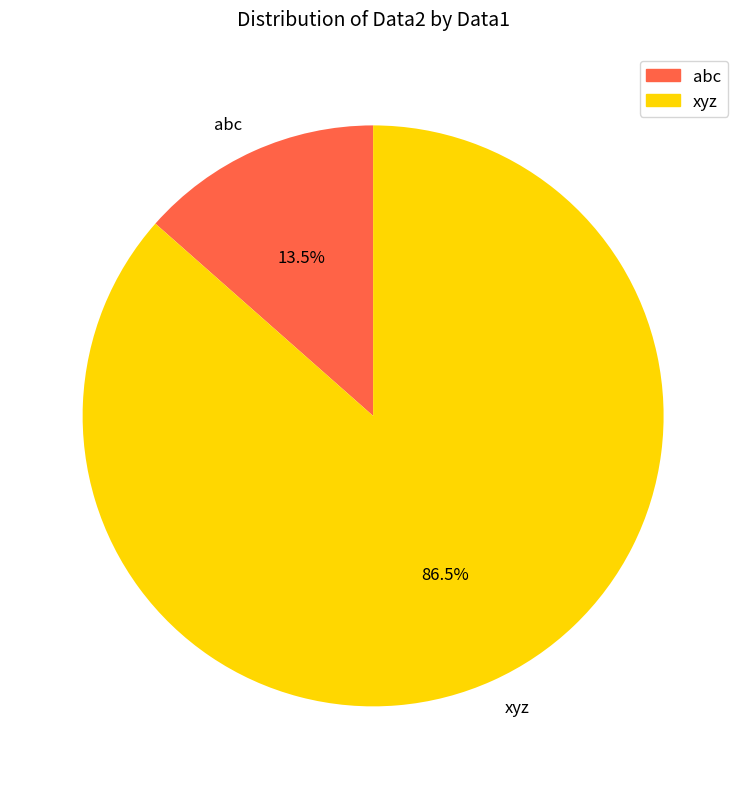

Is it true that abc is 6% of the pie?

False